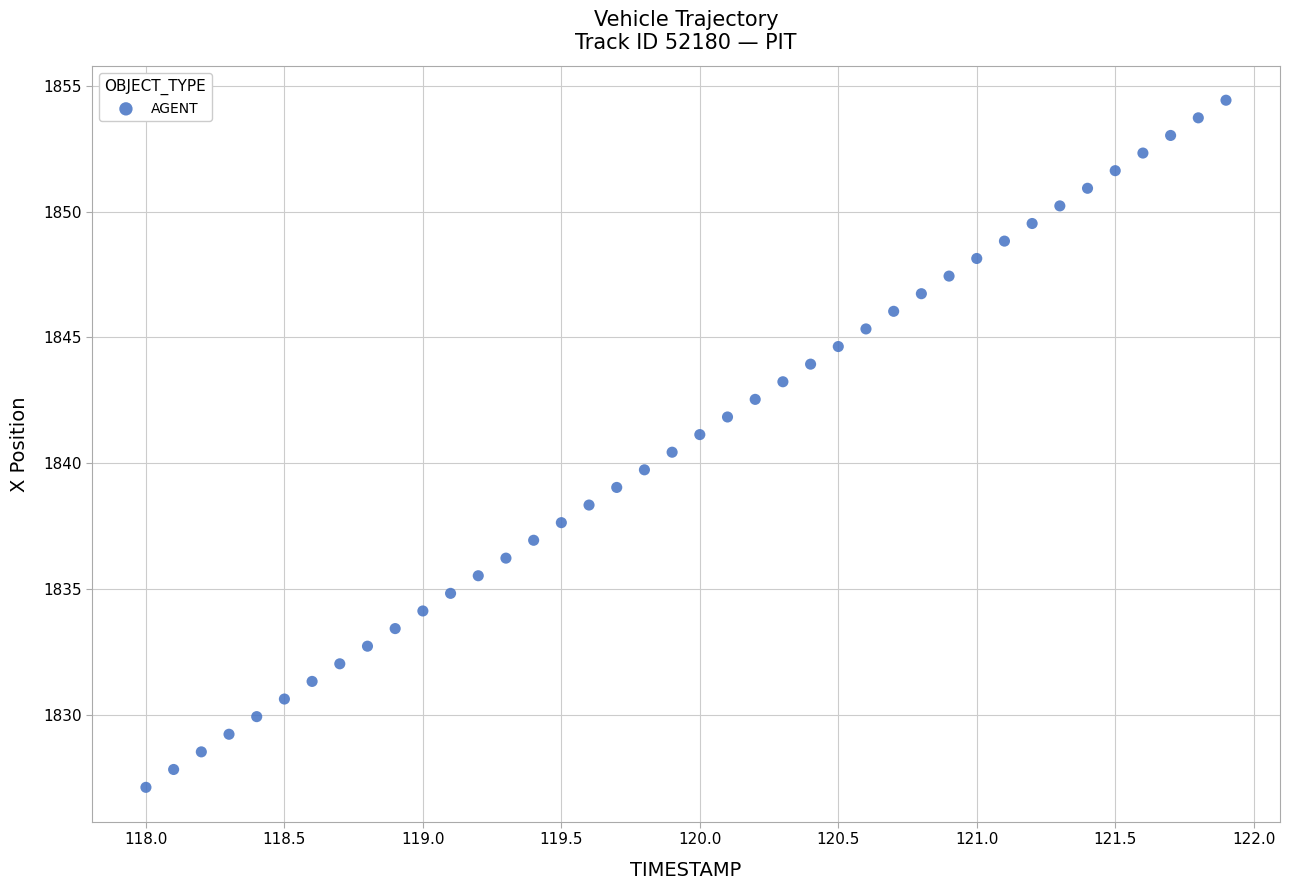

What is the range of Y values (max minus min)?

27.3